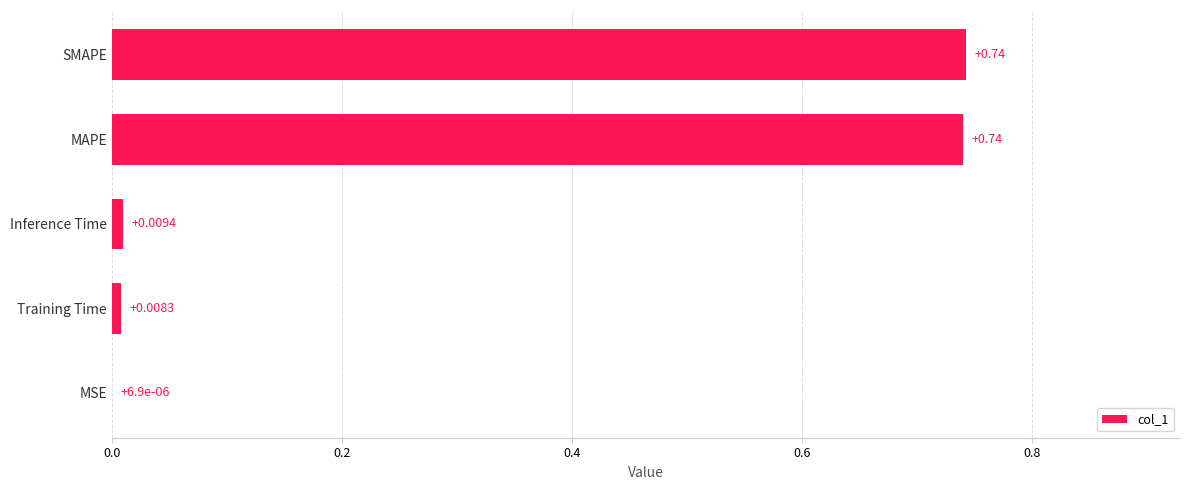

Which has a higher value, SMAPE or Training Time?

SMAPE